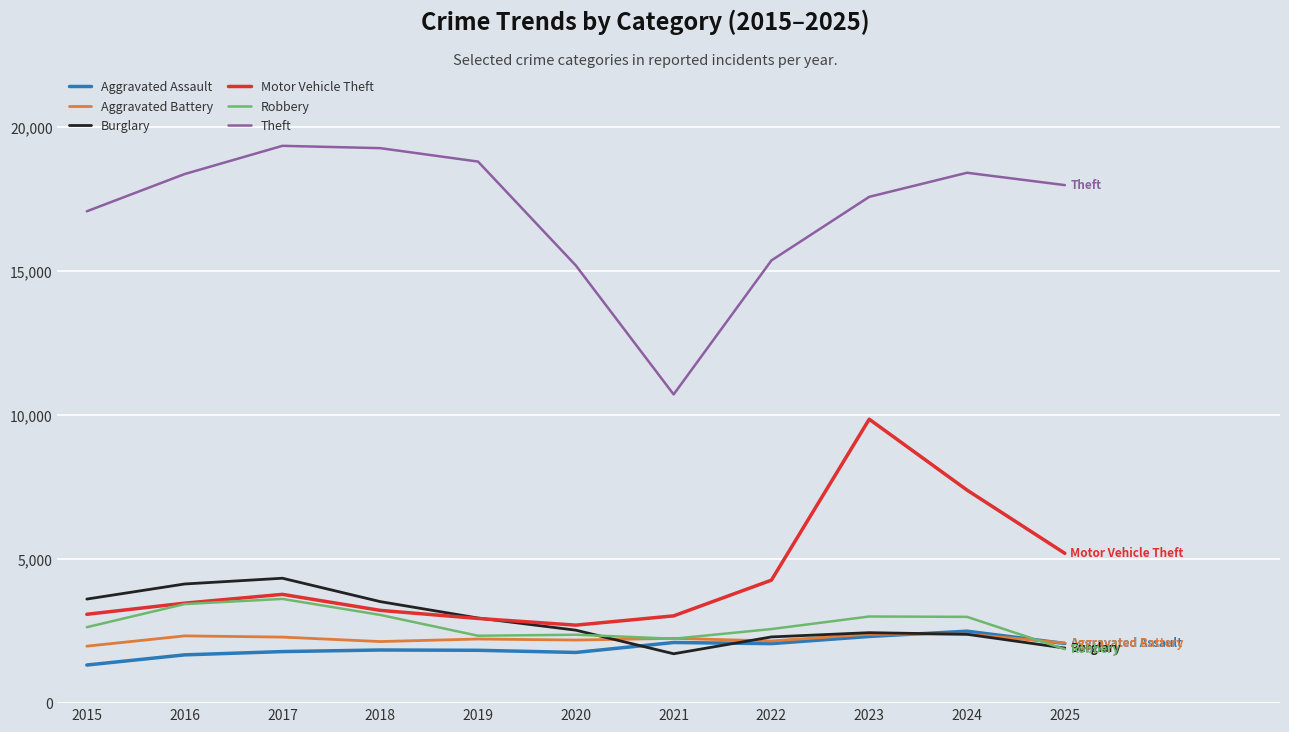

True or false: Motor Vehicle Theft and Aggravated Assault intersect in this chart.

False